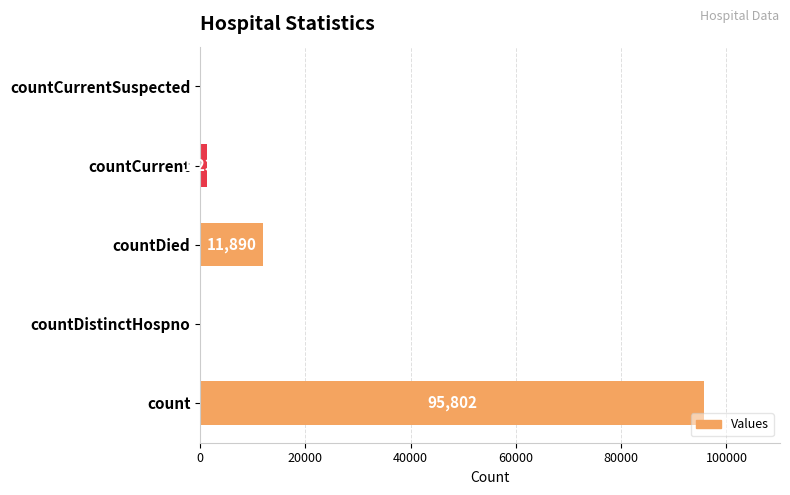

What is the average value?

21786